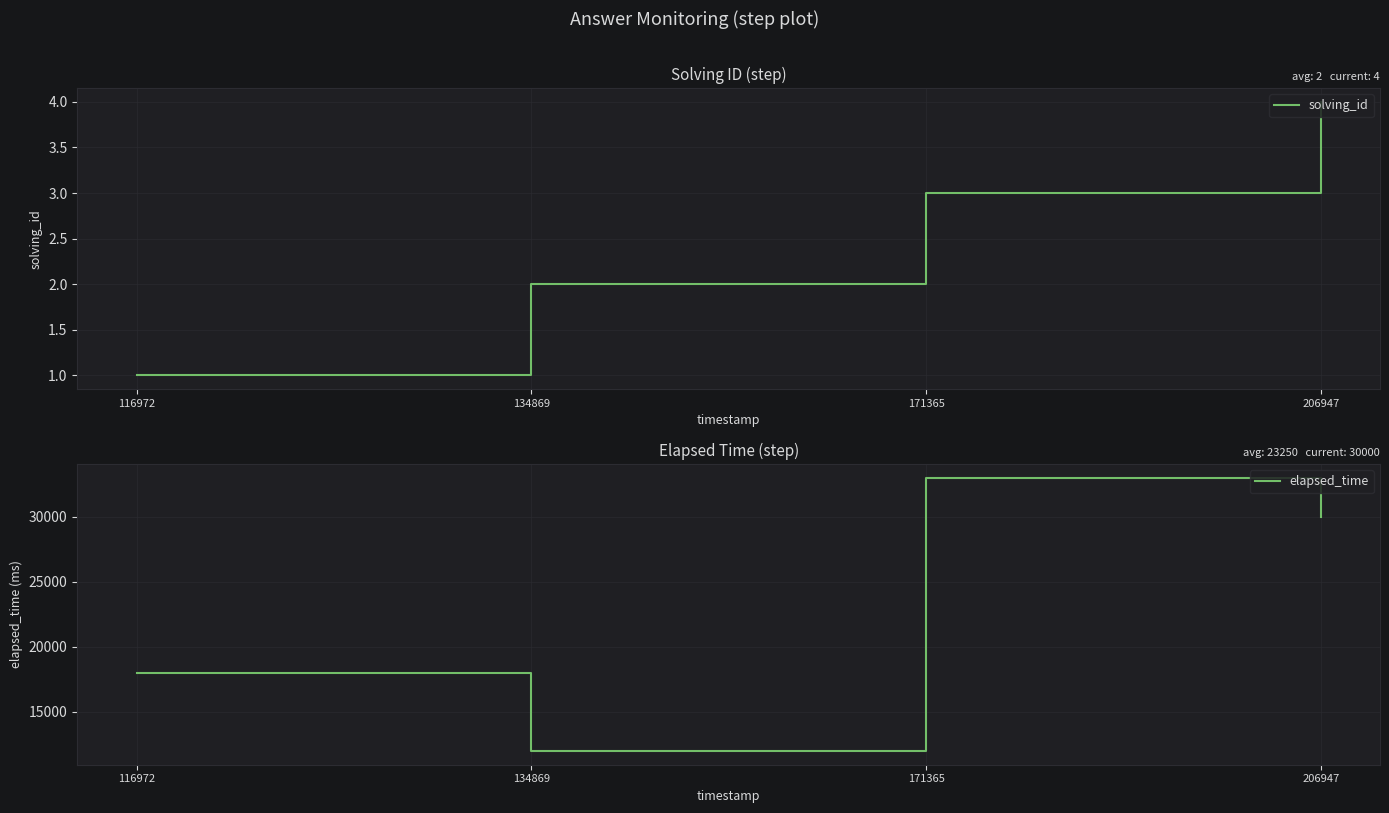

Which has a higher value, 134869 or 171365?

171365